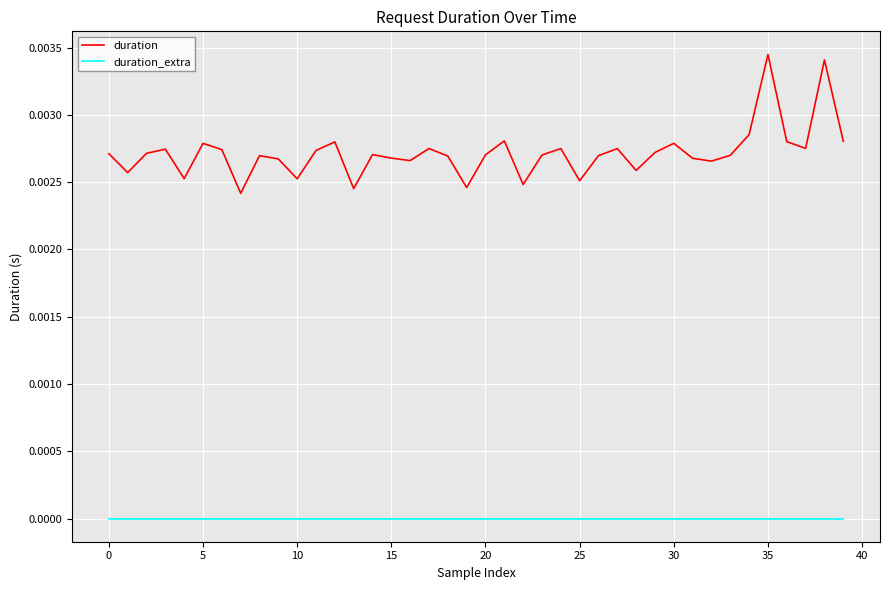

Which series has the widest spread of values?

duration